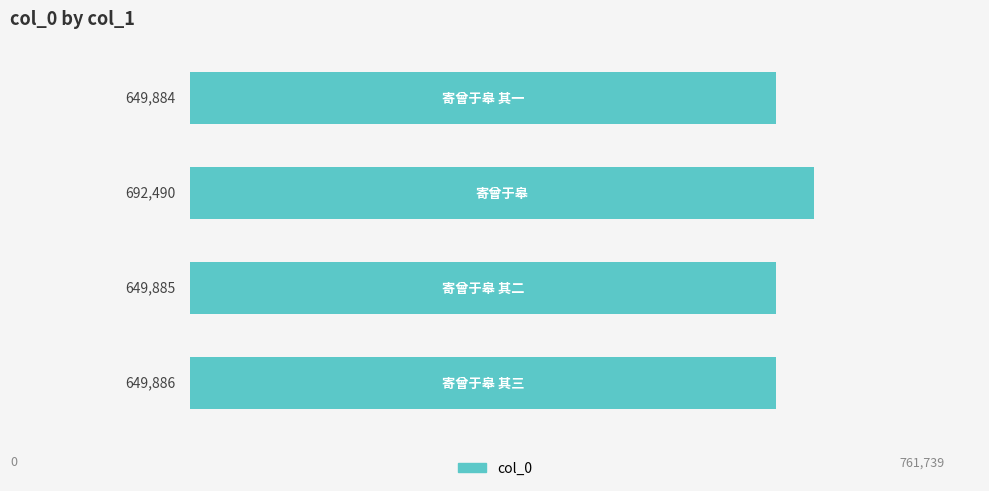

Reading top to bottom, what are all the values shown in this chart?

649884	692490	649885	649886